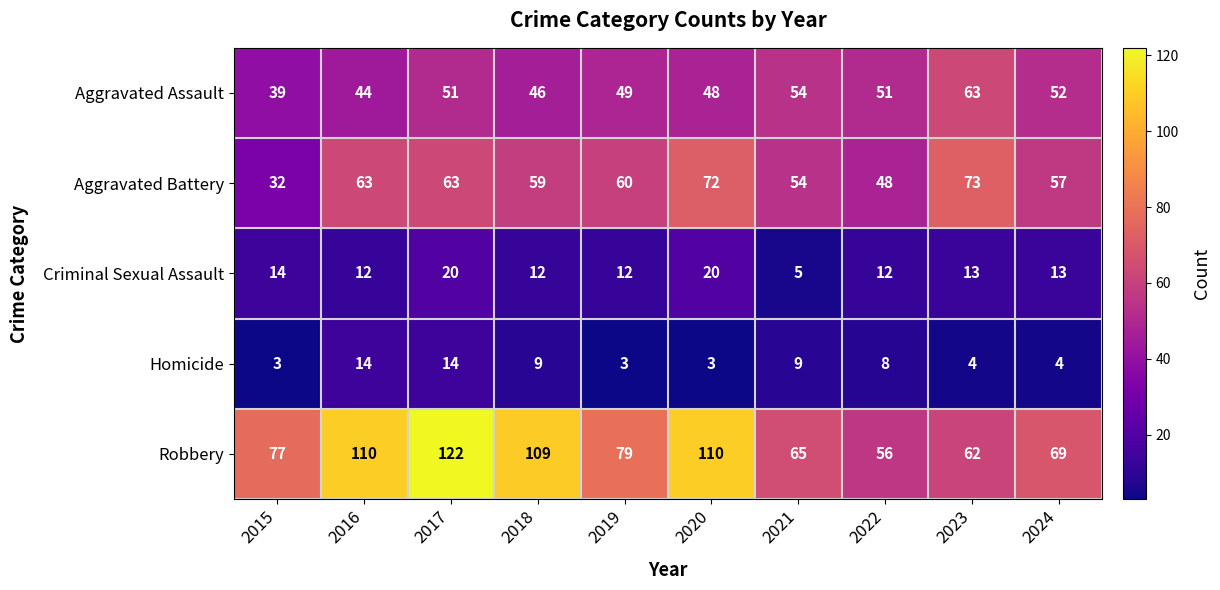

What is the difference between the Robbery values at 2016 and 2022?

54